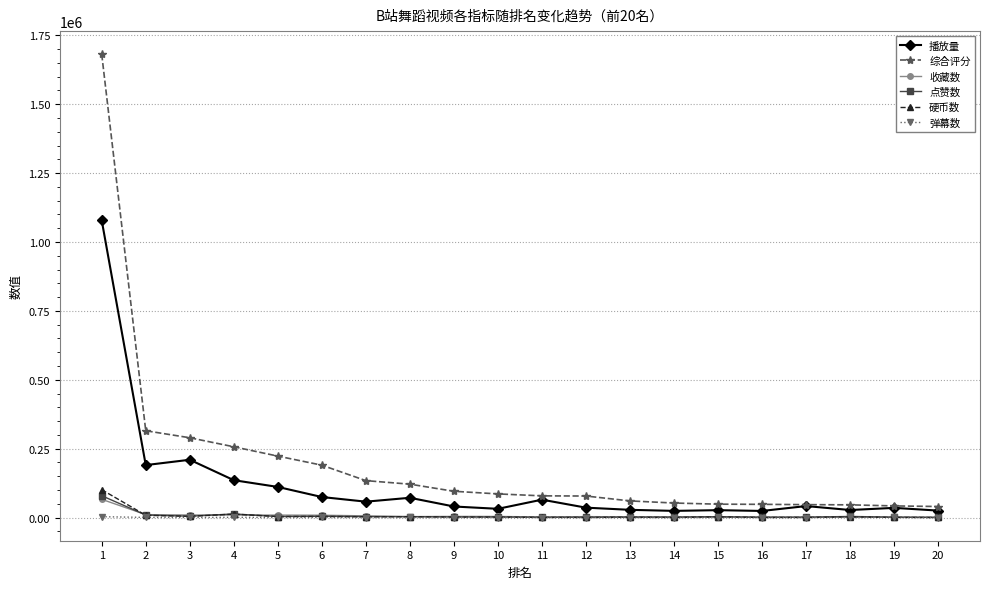

Is the value of 点赞数 at 2 greater than the value of 综合评分 at 12?

No